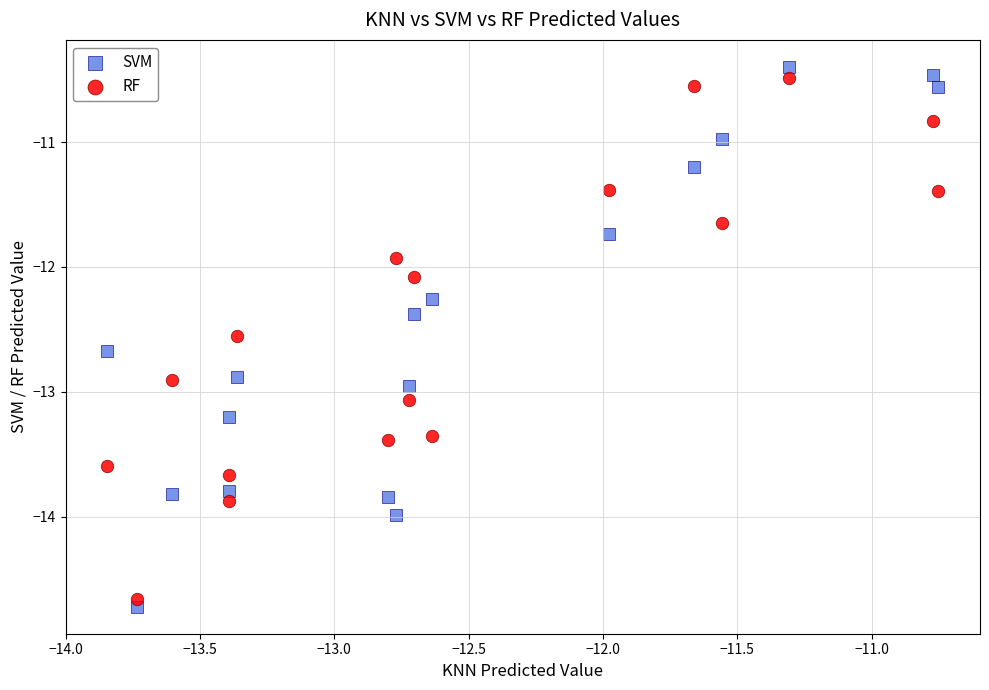

Which series has the largest Y range (max minus min)?

SVM